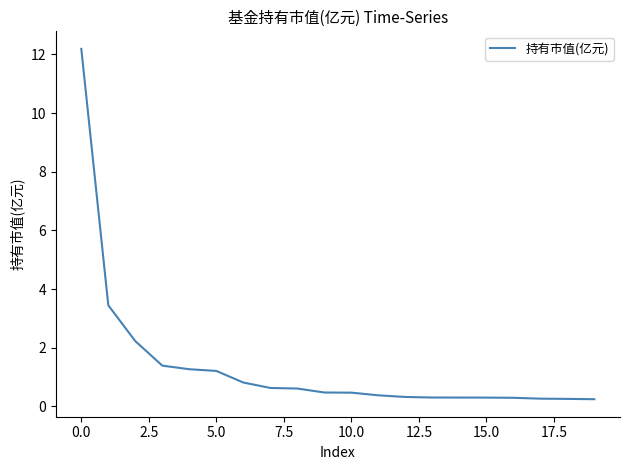

What is the maximum value shown in the chart?

12.2